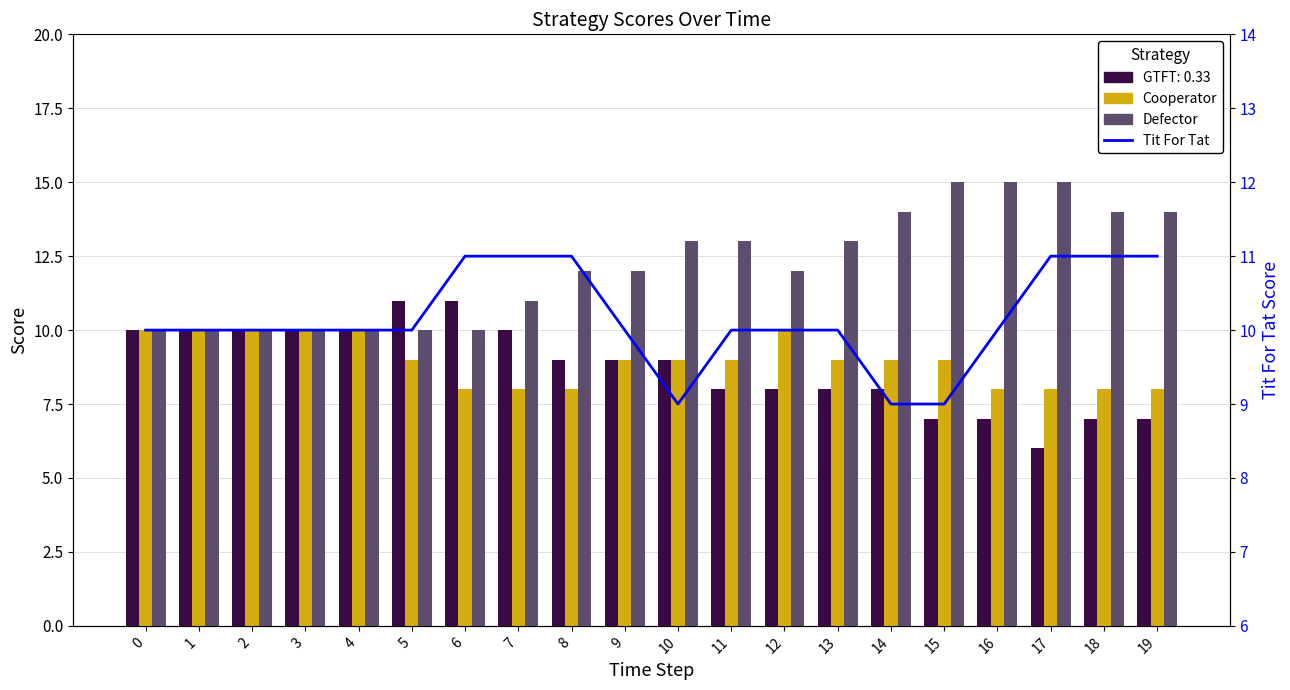

What is the value of the Defector bar at the 3rd from the left?

10